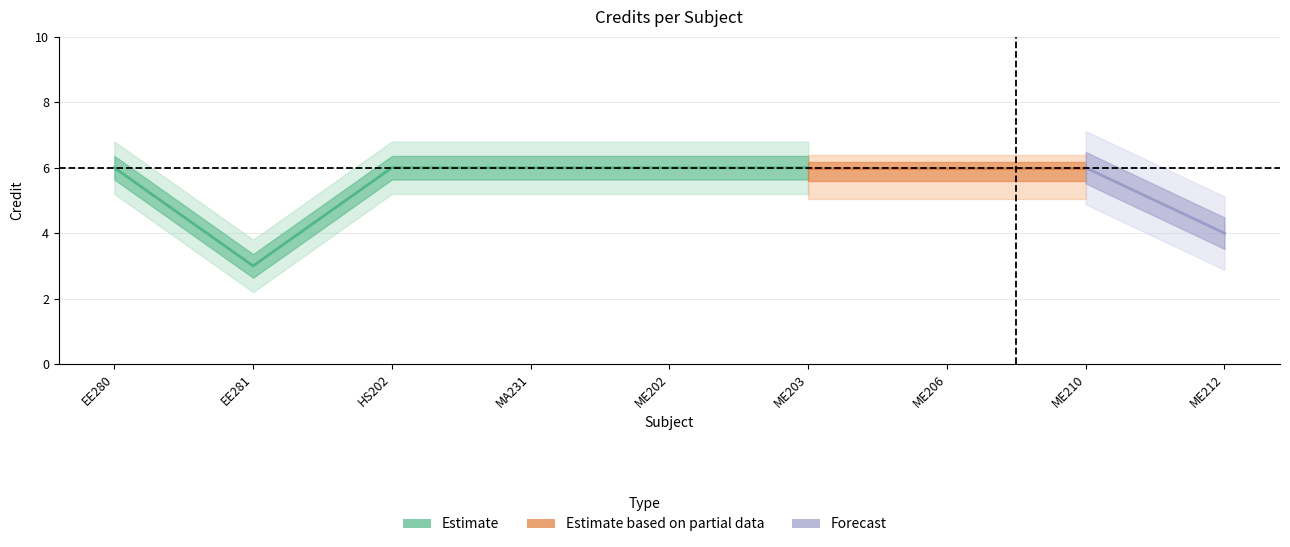

What is the sum of all values?

49